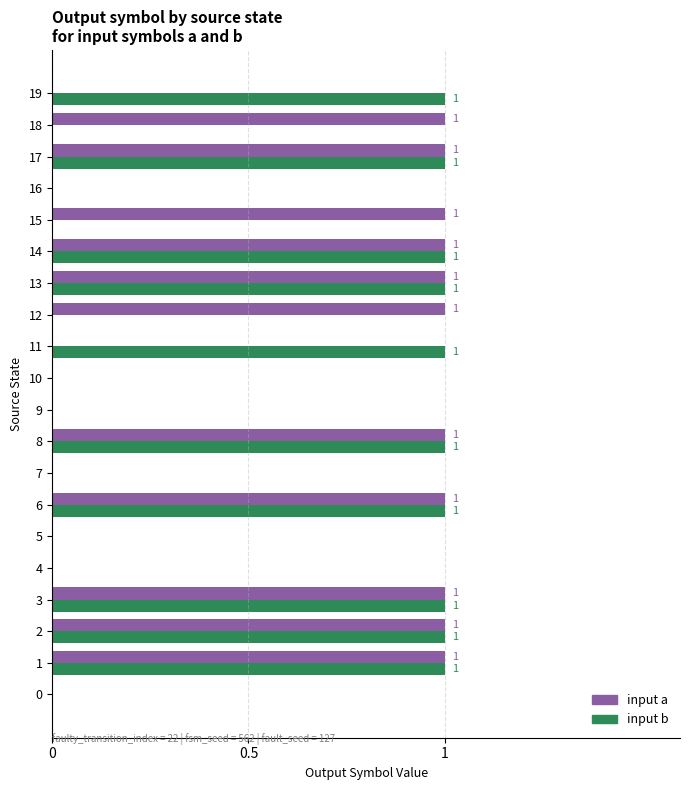

Is it true that input b equals 0 at 8?

False